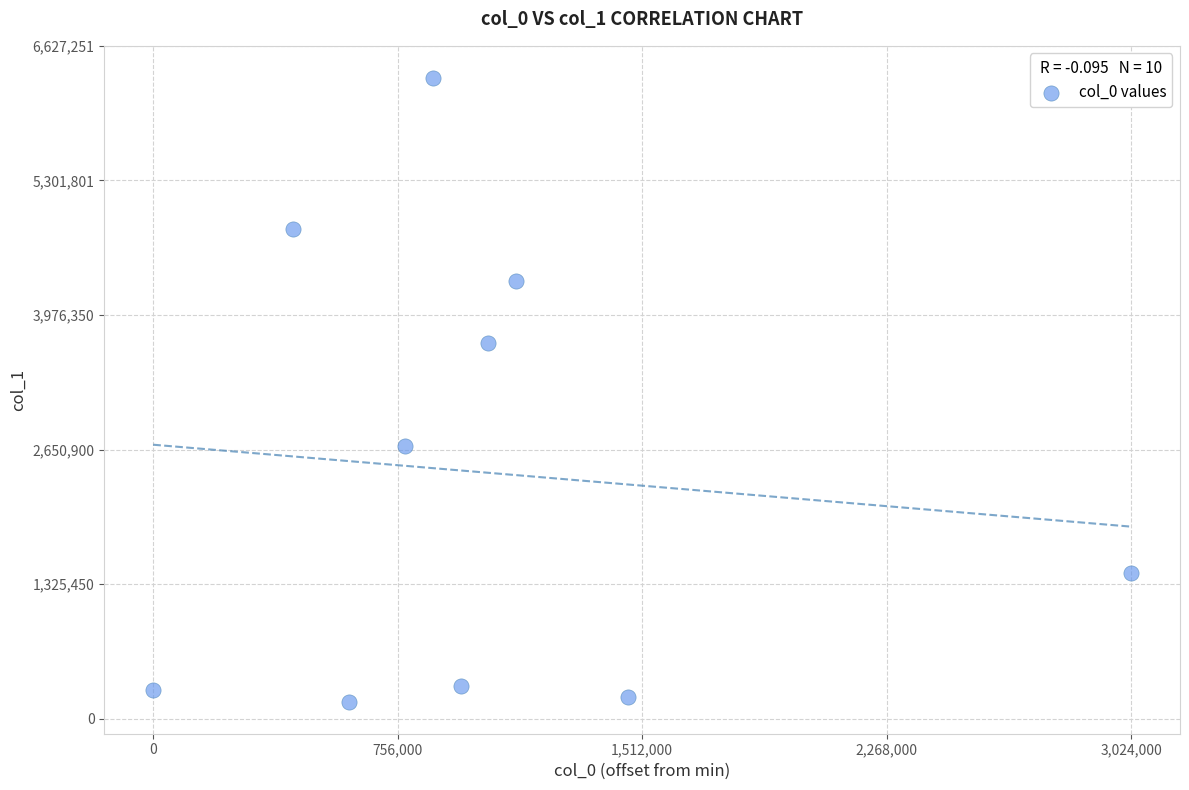

What is the average X value?

1028160